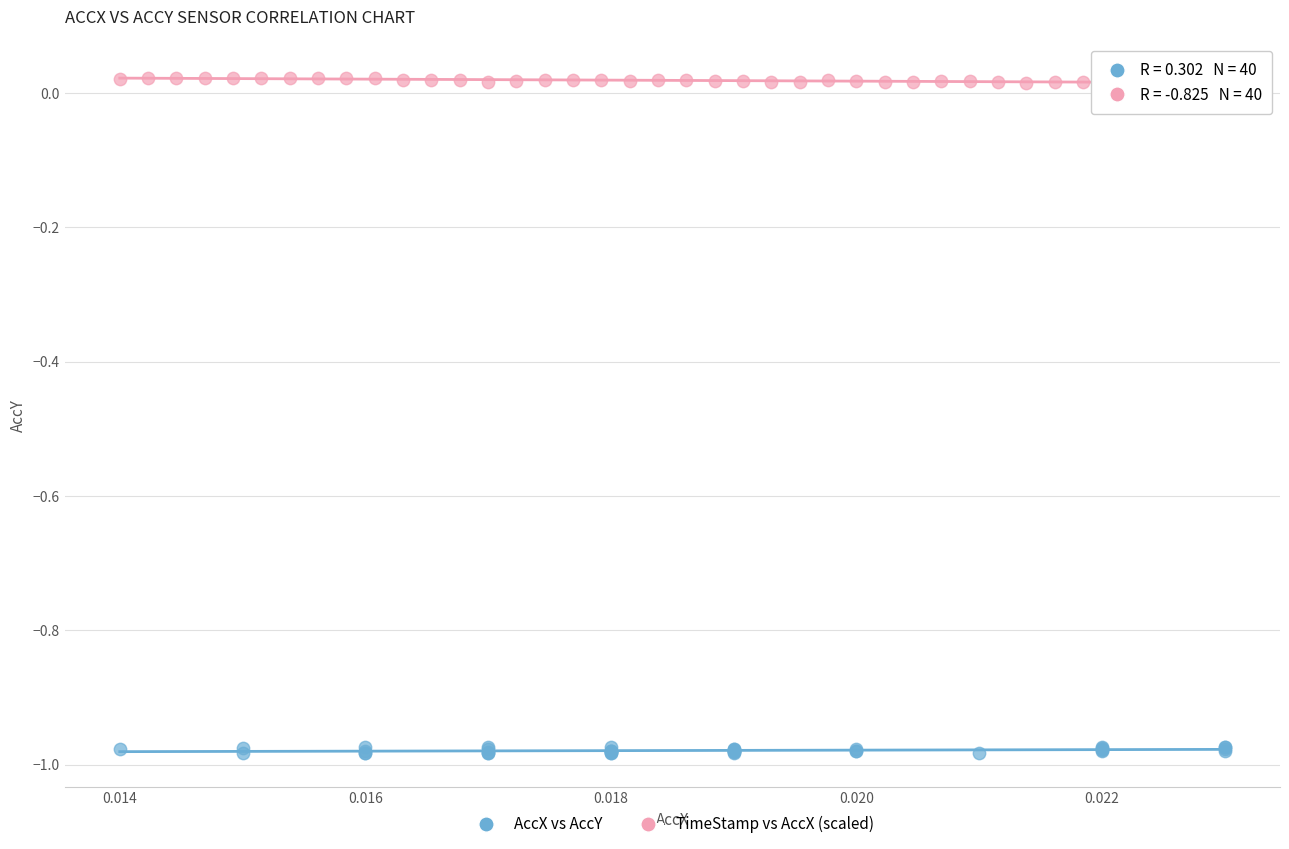

Which series contains the highest Y value?

TimeStamp vs AccX (scaled)